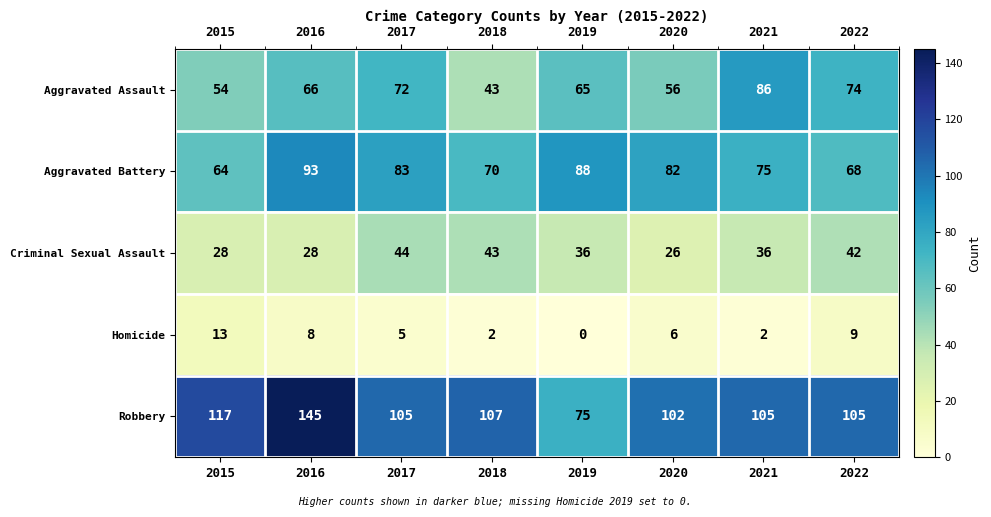

How many categories are shown in the chart?

8